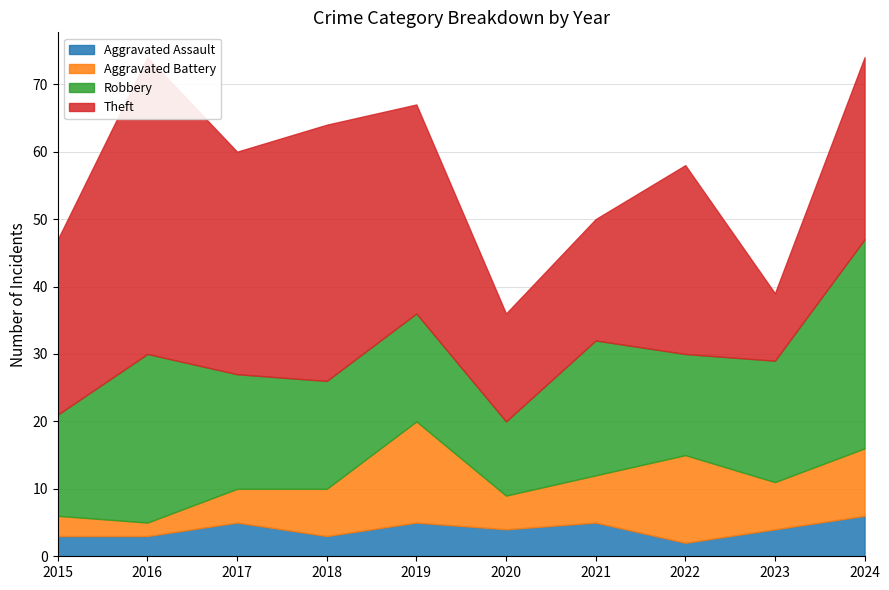

What is the difference between the Theft values at 2015 and 2018?

12